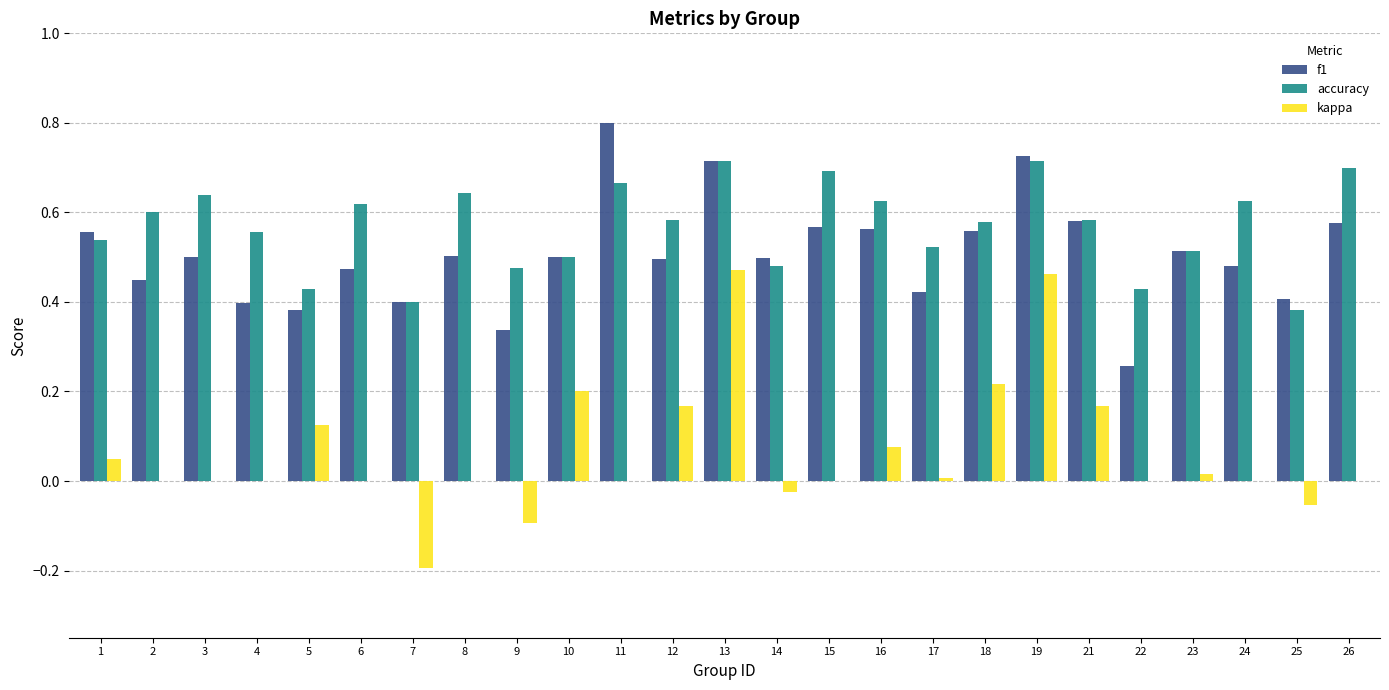

The value of accuracy at 15 is 0.4. True or false?

False